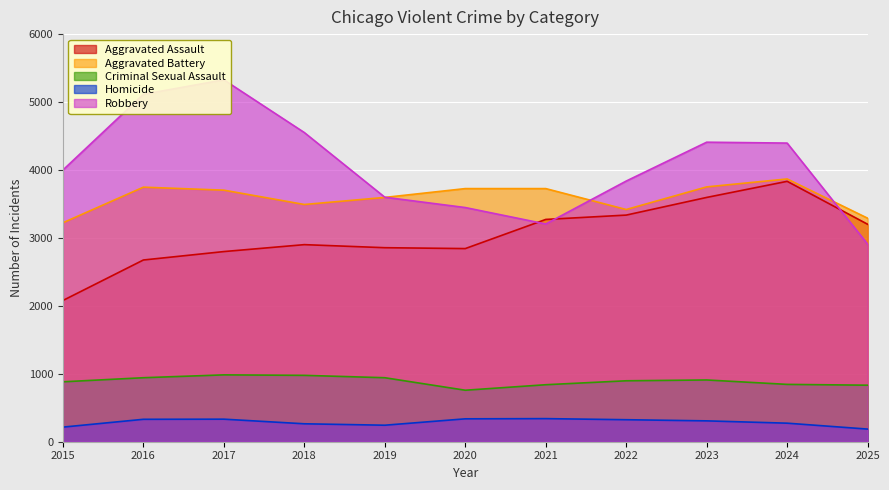

What is the maximum value for Homicide?

340